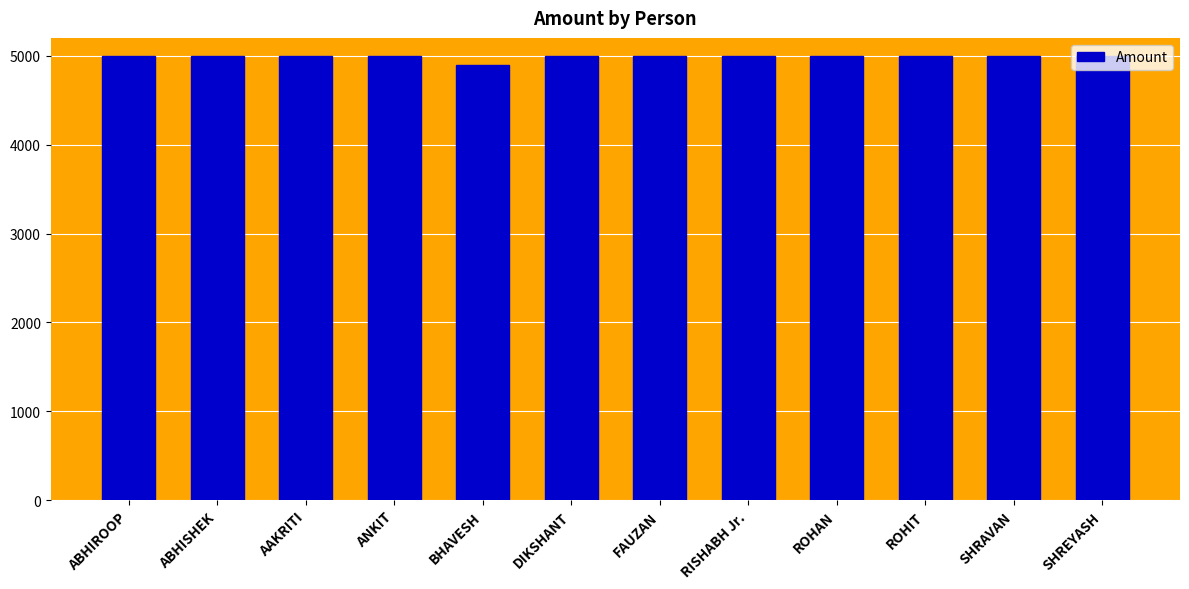

What is the minimum value shown in the chart?

4900